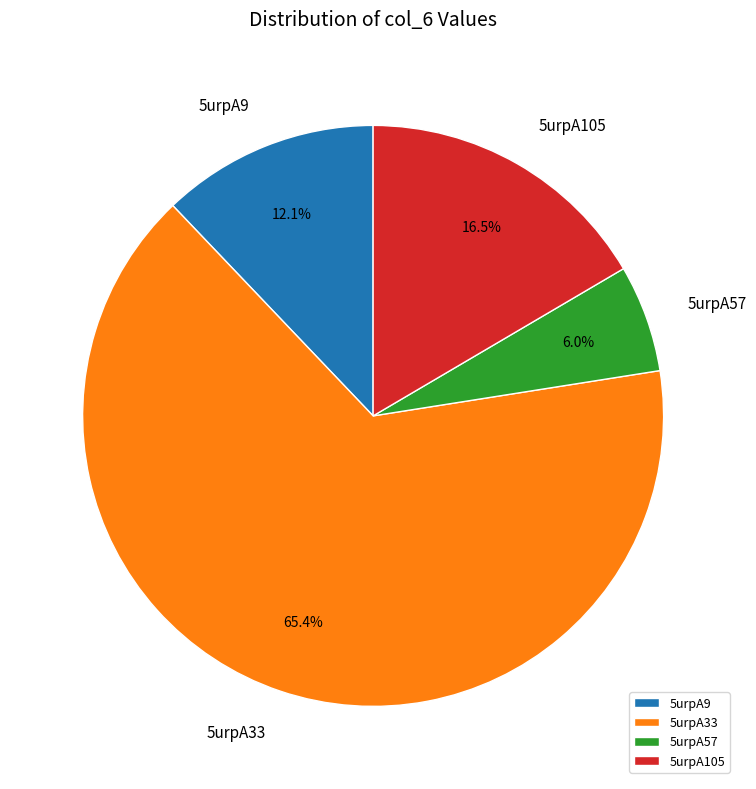

Which has a higher value, 5urpA9 or 5urpA33?

5urpA33